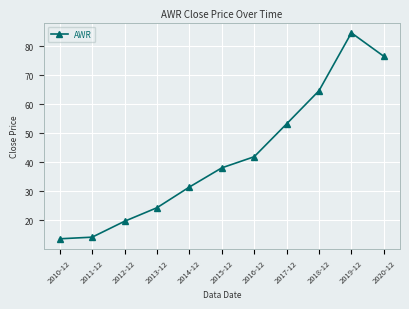

Does the chart have visible grid lines?

Yes